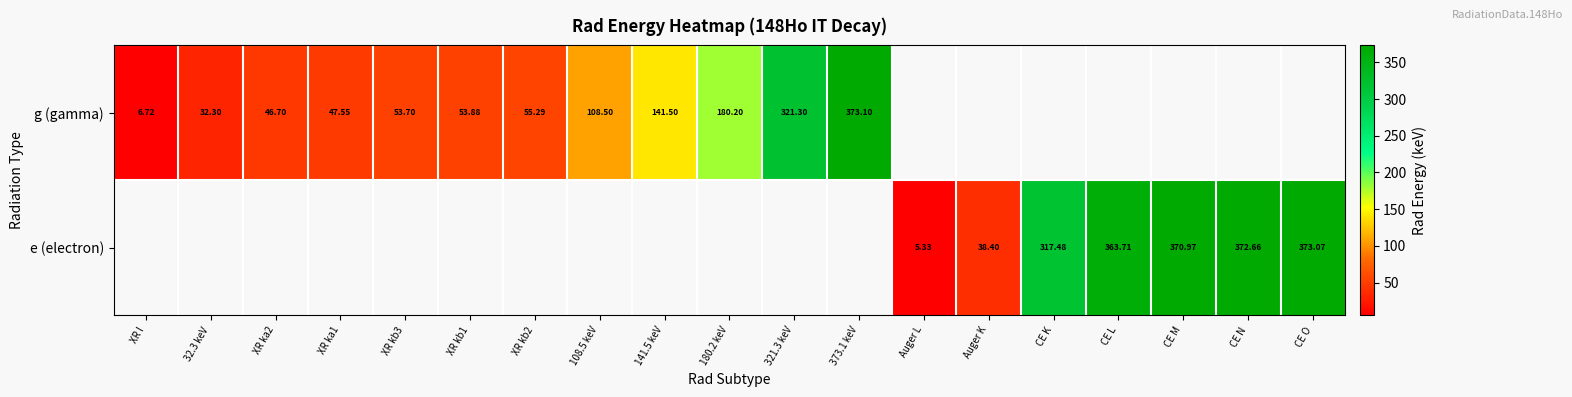

The g (gamma) series shows 61.7 at 141.5 keV. True or false?

False